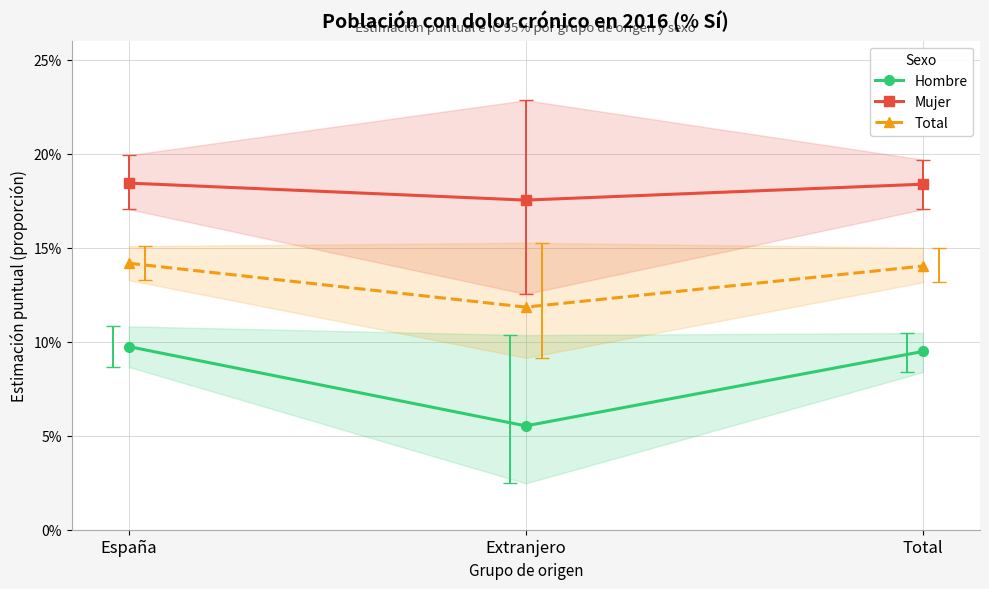

At España, list the series in order from largest to smallest.

Mujer, Total, Hombre